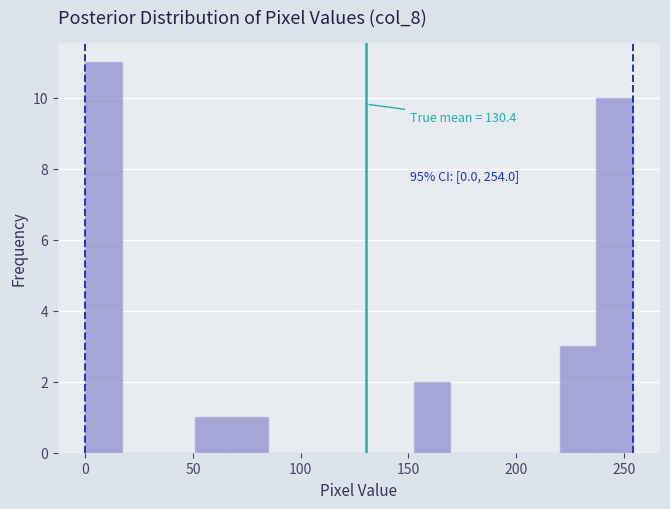

Around what value on the x-axis is the tallest bar? Give the approximate position of its centre, as read against the axis.

10